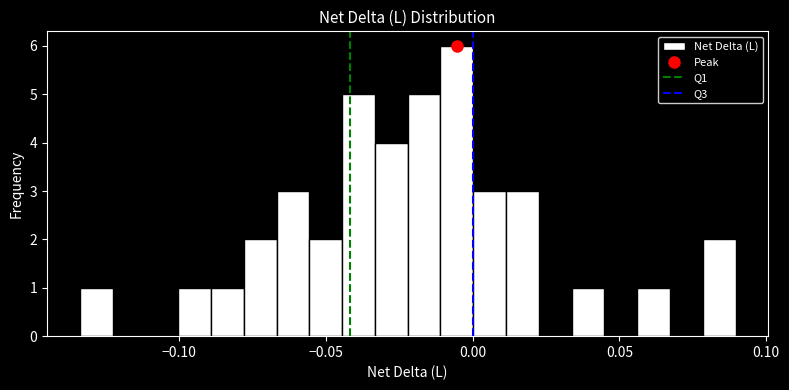

Around what value on the x-axis is the tallest bar? Give the approximate position of its centre, as read against the axis.

-0.005